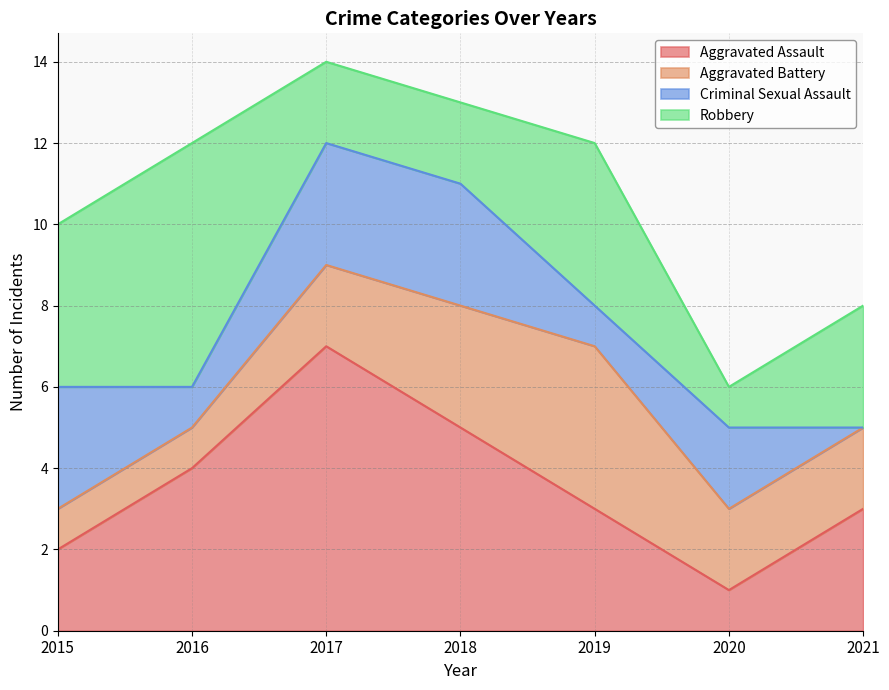

Where is Aggravated Battery nearest to the value 2?

2017